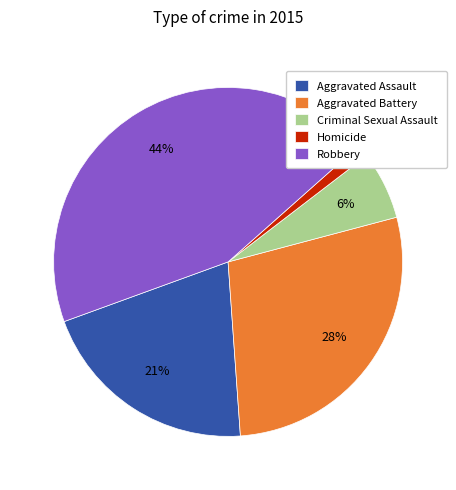

Which has a higher value, Robbery or Aggravated Assault?

Robbery